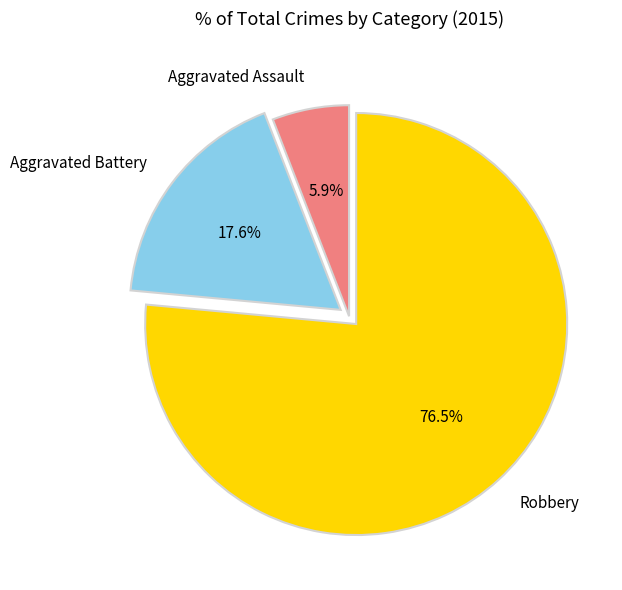

Between Aggravated Battery and Robbery, which is larger?

Robbery